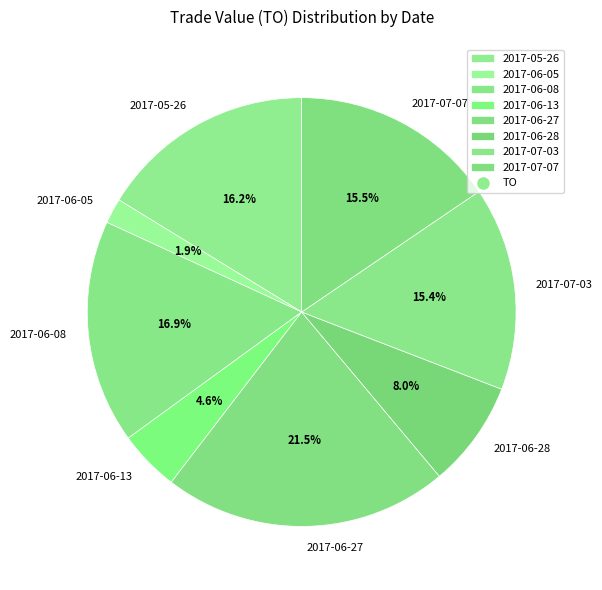

The 2017-05-26 slice represents 16% of the pie. True or false?

True